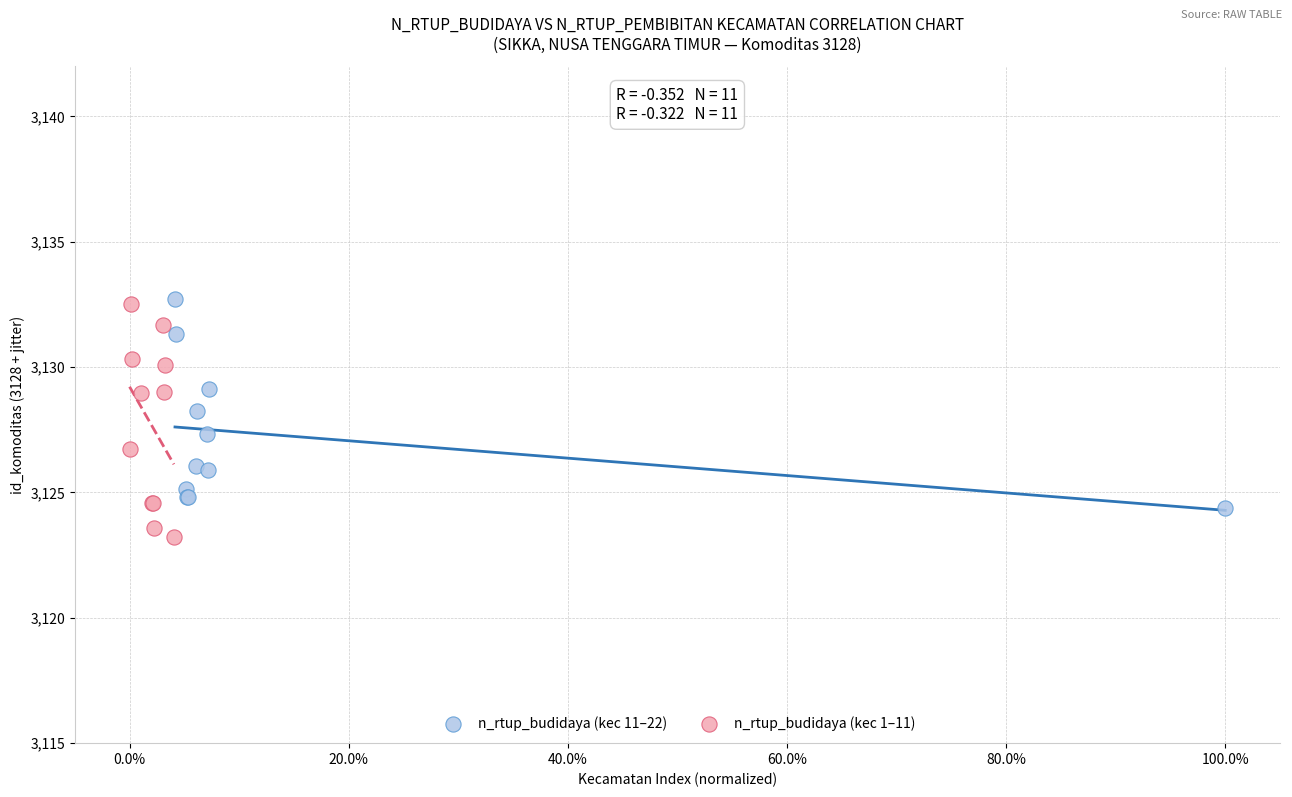

Which series reaches the minimum Y coordinate?

n_rtup_budidaya (kec 1–11)